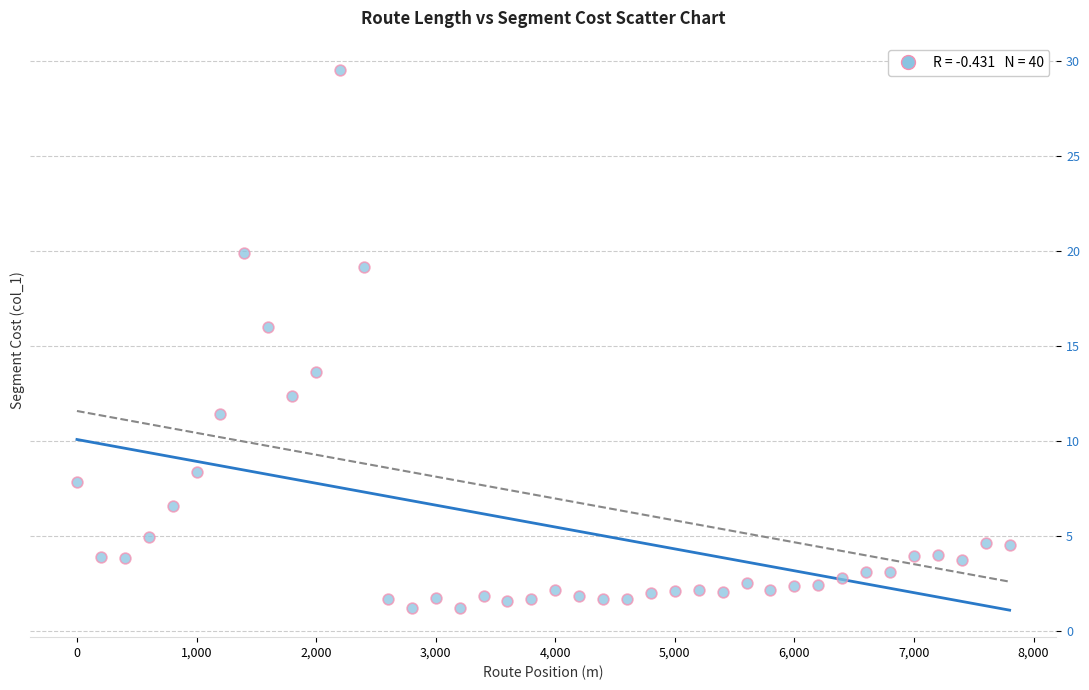

What is the range of Y values (max minus min)?

28.3